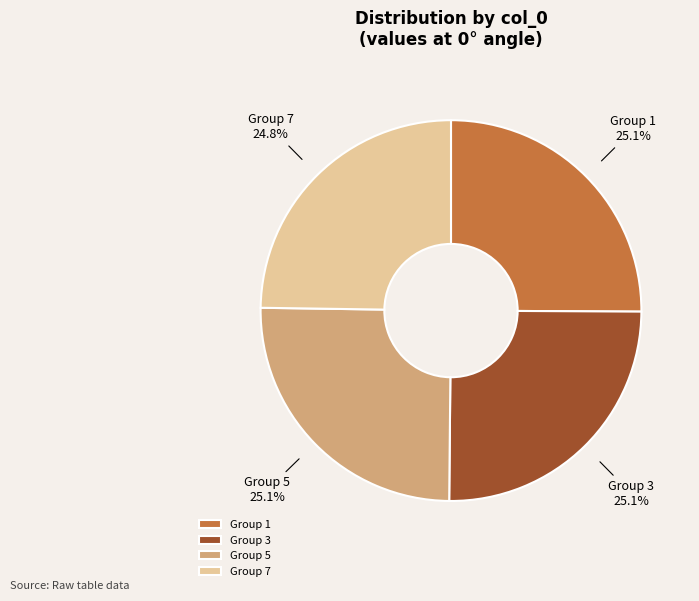

Is there any slice that represents more than half of the pie?

No